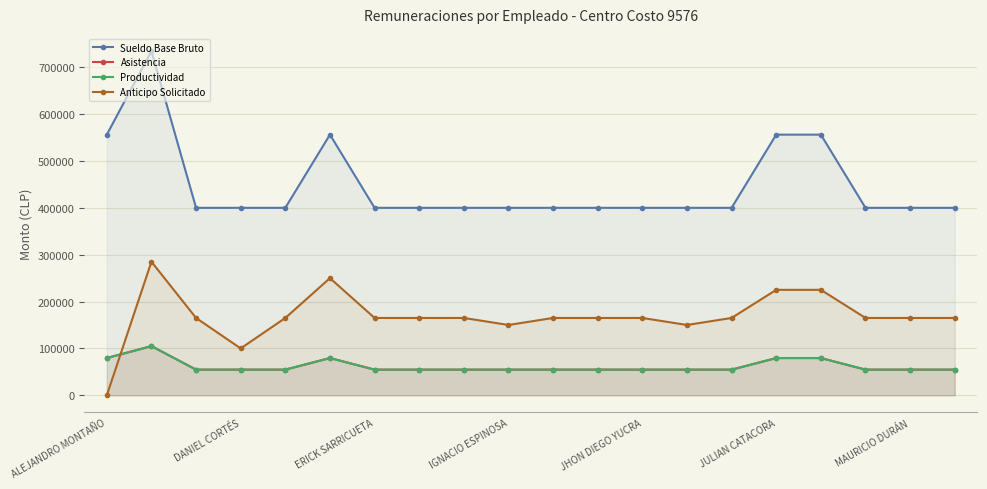

What is the sum of all Asistencia values?

1243370